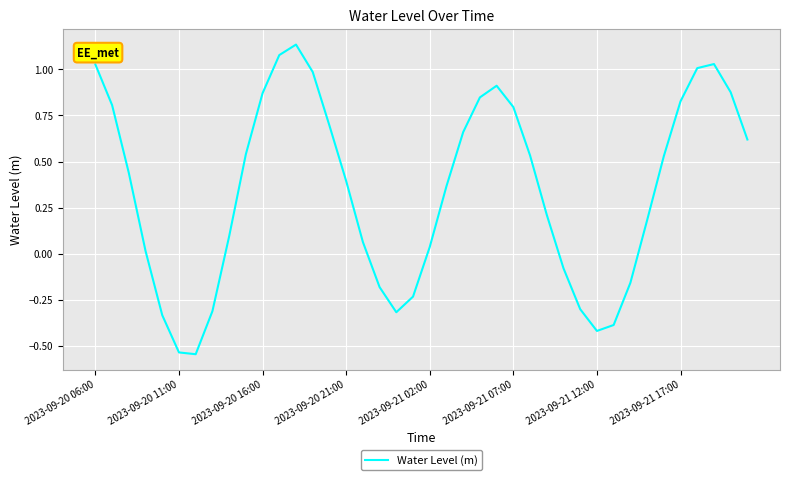

How many lines are shown in the chart?

1